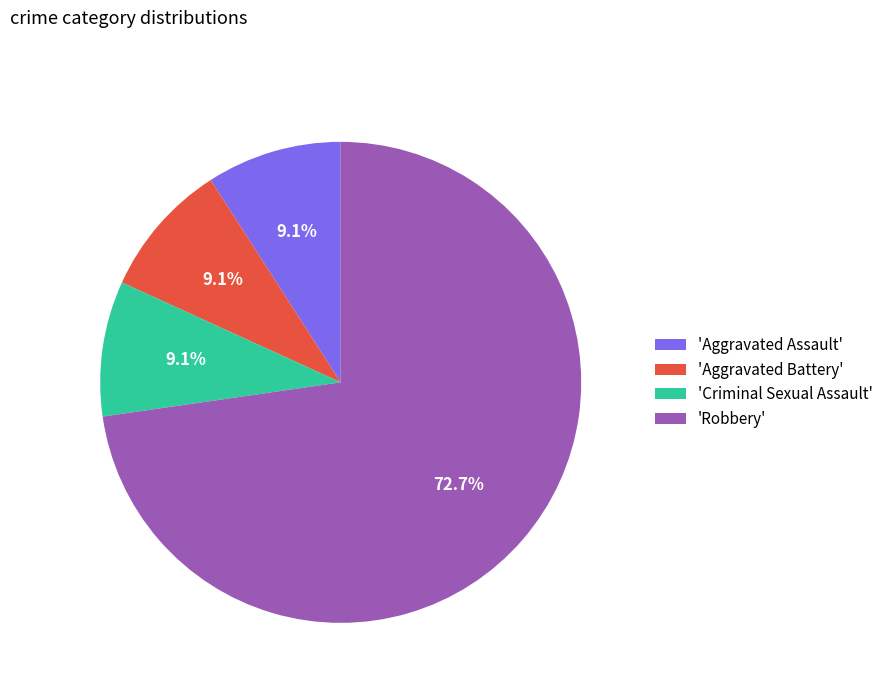

What is the largest slice in the pie chart?

'Robbery'